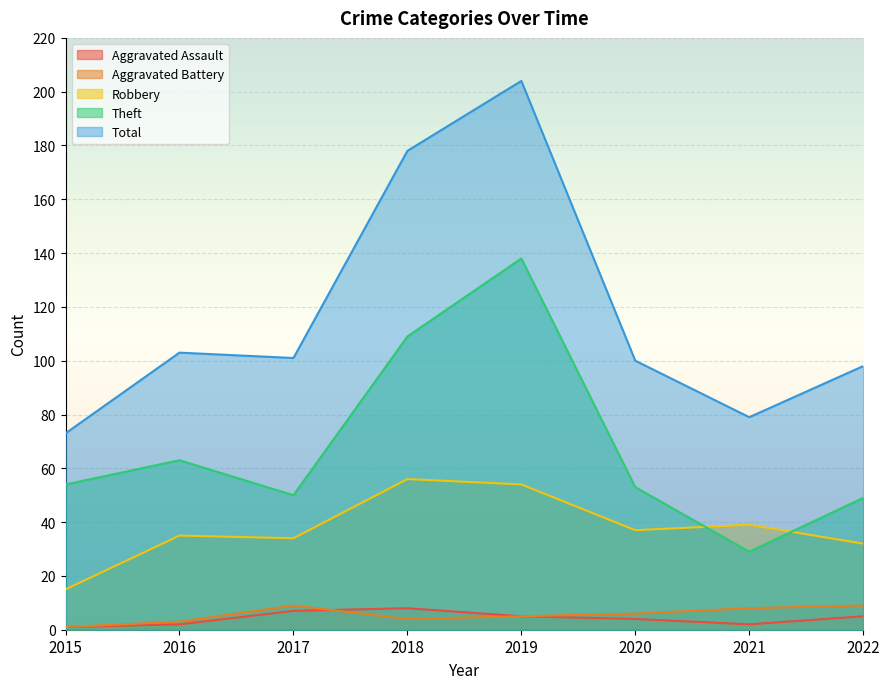

Where do Robbery and Theft first cross each other?

2020 and 2021